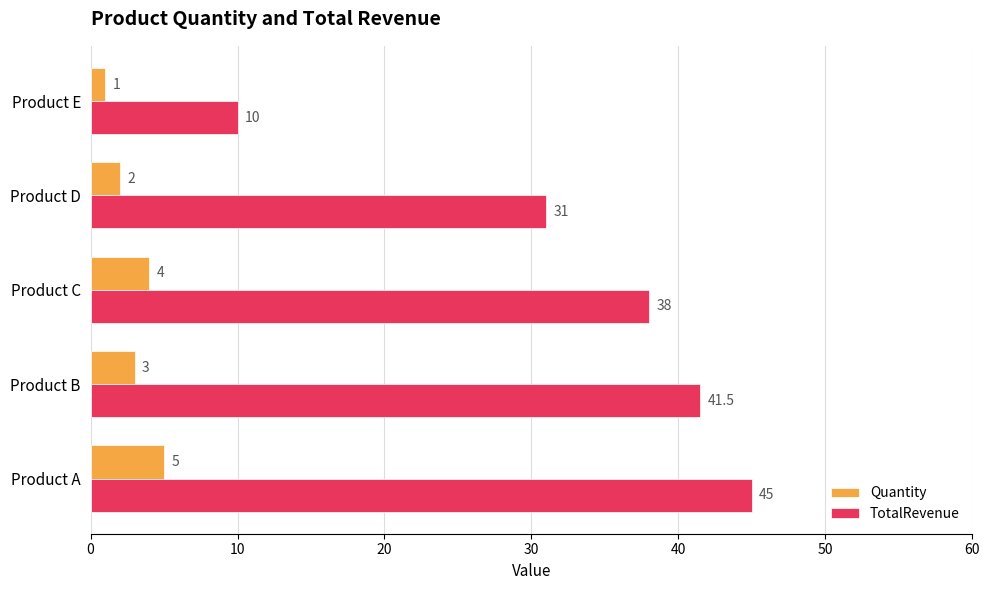

At how many categories does at least one series exceed 28?

4